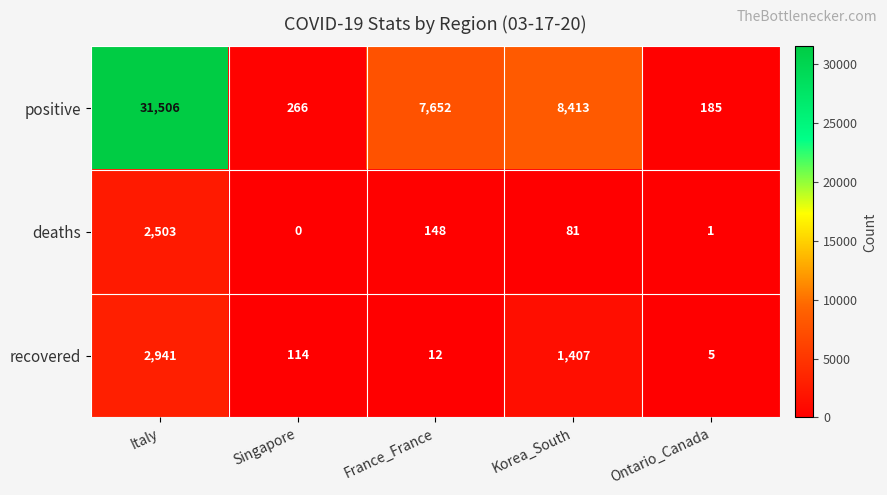

Where does the deaths series first go above 81?

Italy